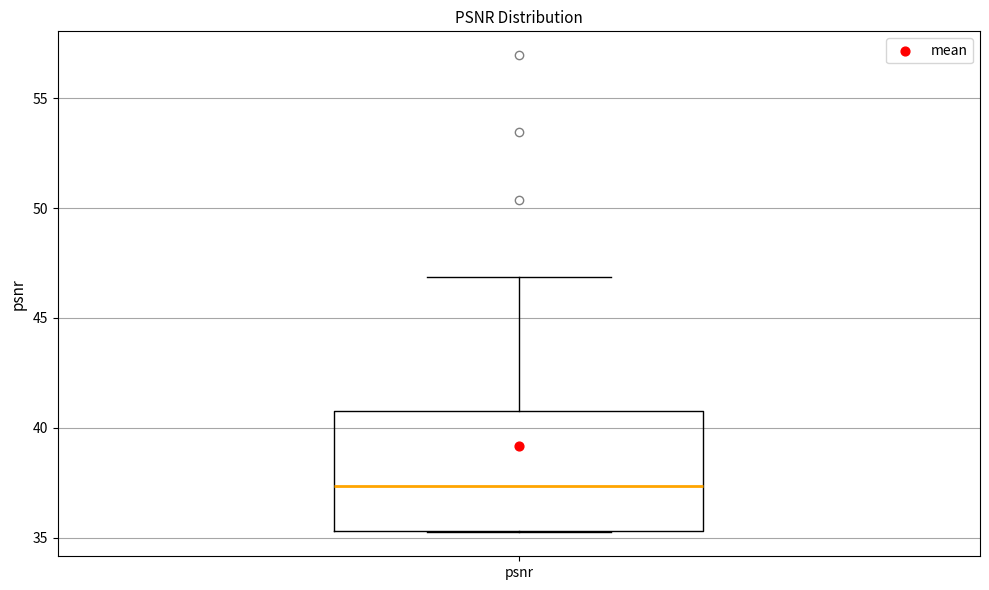

Transcribe this box plot: give where the median line is, the range the box spans, and where the two whiskers end, as read against the y-axis. The values are not printed on the chart, so give them approximately, as read against the axis.

median 37.5, box 35.5 to 41.0, whiskers 35.0 to 47.0